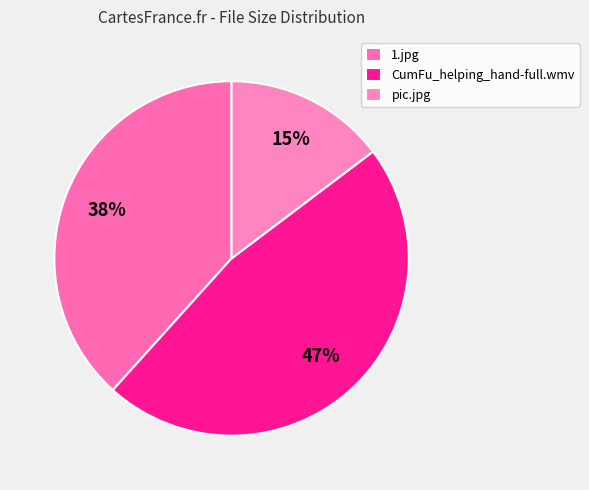

True or false: pic.jpg accounts for 1% of the total.

False